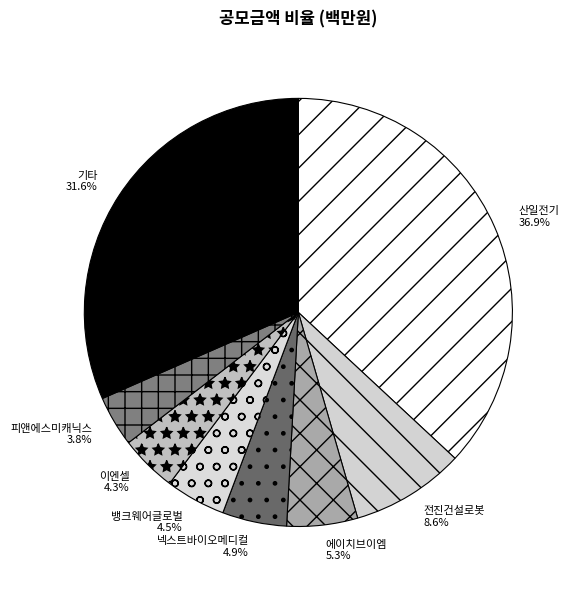

What portion of the pie excludes 이엔셀?

95.7%